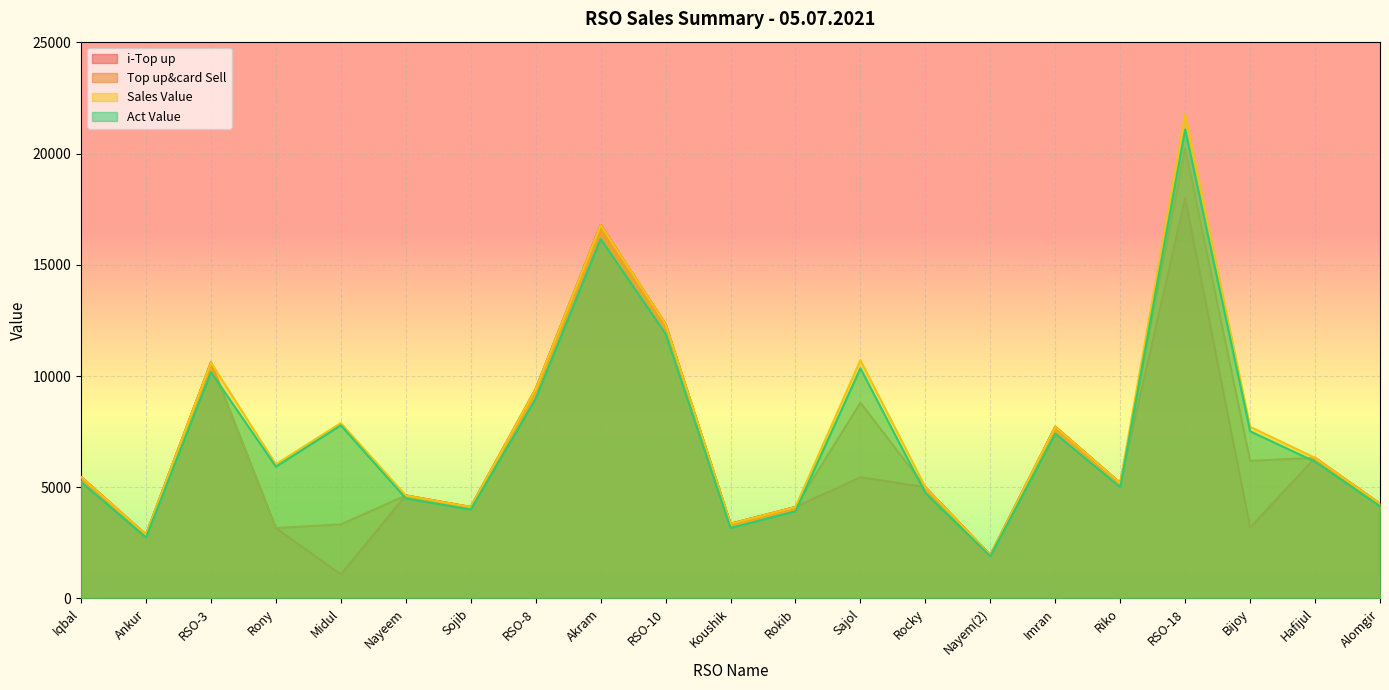

List the labels in order of Act Value value, smallest first.

Nayem(2), Ankur, Koushik, Rokib, Sojib, Alomgir, Nayeem, Rocky, Riko, Iqbal, Rony, Hafijul, Imran, Bijoy, Midul, RSO-8, RSO-3, Sajol, RSO-10, Akram, RSO-18